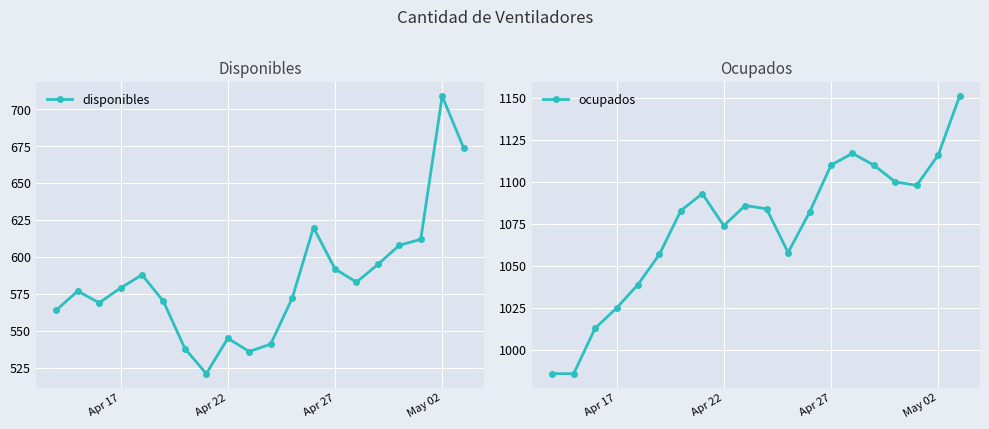

What is the minimum value for disponibles?

521